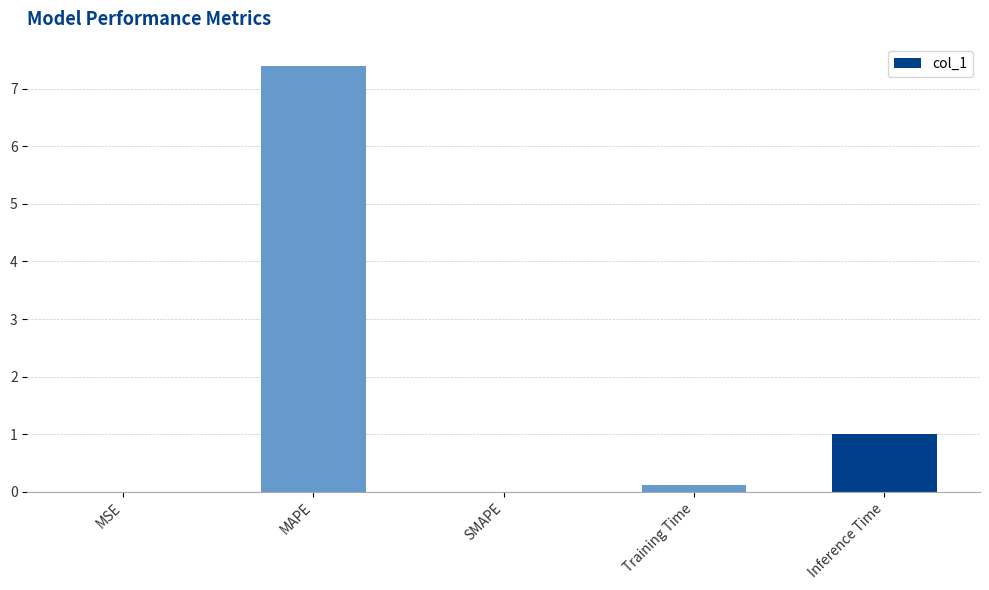

Are the bars horizontal?

No